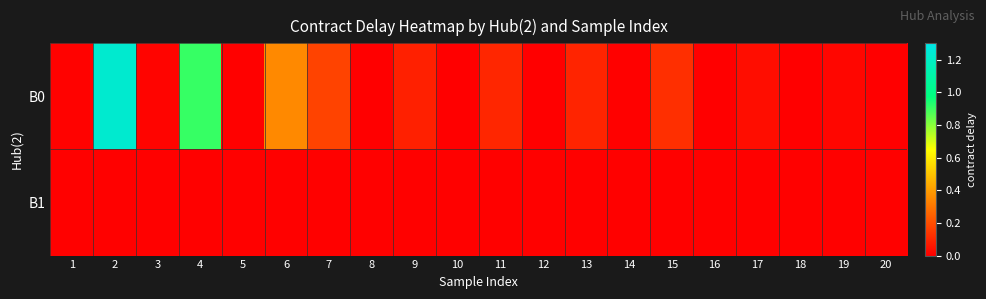

Which has a higher value, 12 or 4?

4